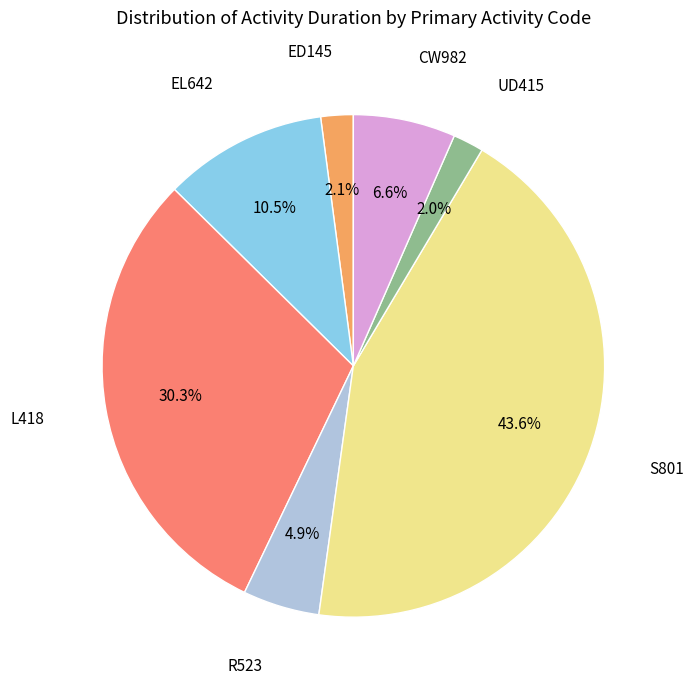

Does any single category account for the majority?

No